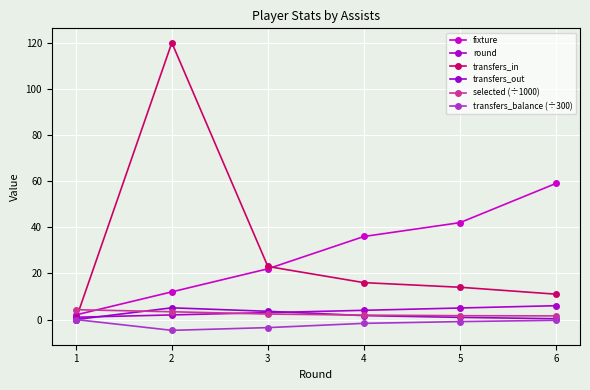

How many categories are shown in the chart?

6